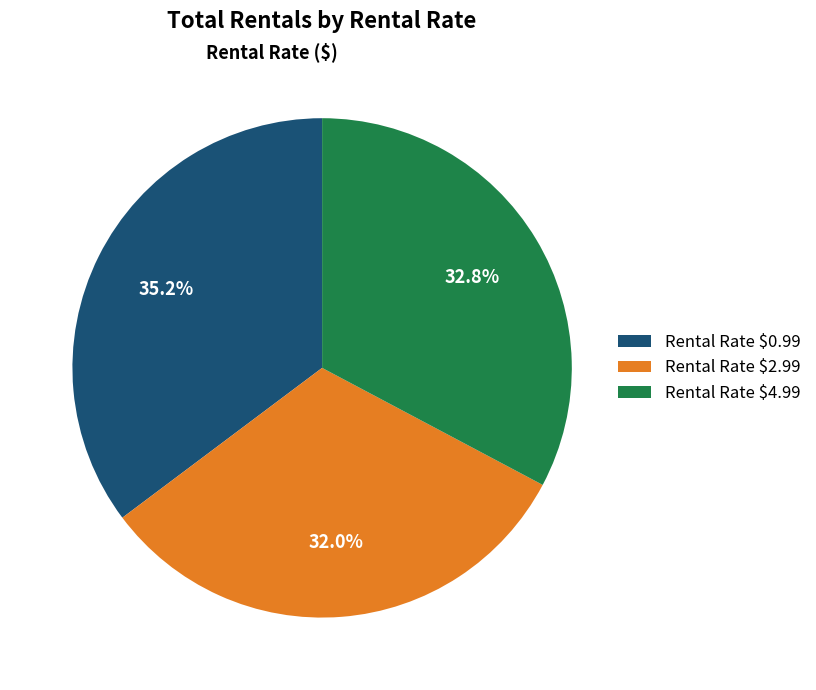

What is the largest slice in the pie chart?

Rental Rate $0.99